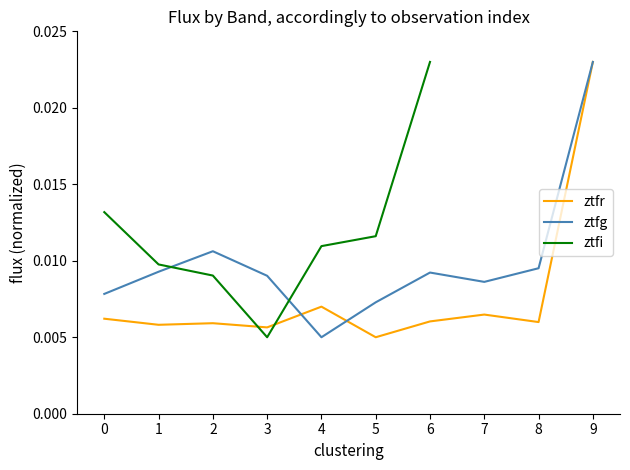

Which series ends up on top after the final intersection of ztfi and ztfg?

ztfi